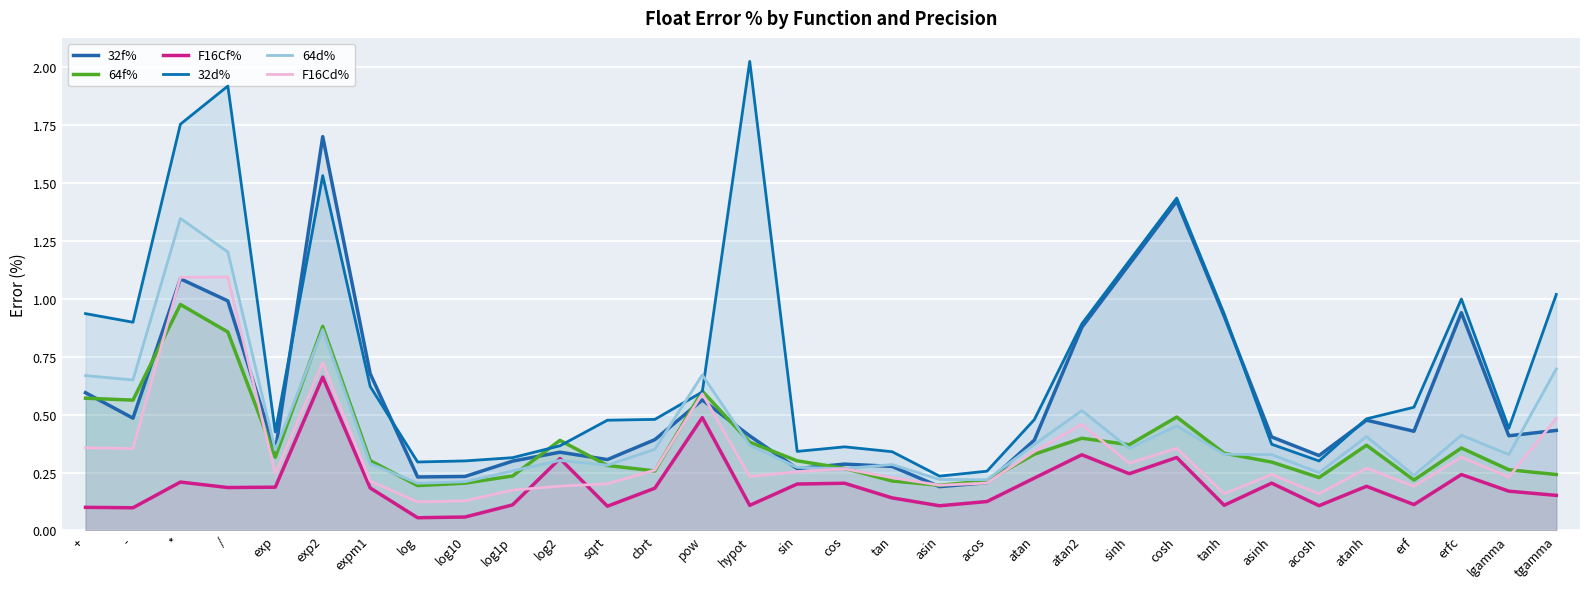

What is the greatest value displayed?

2.0